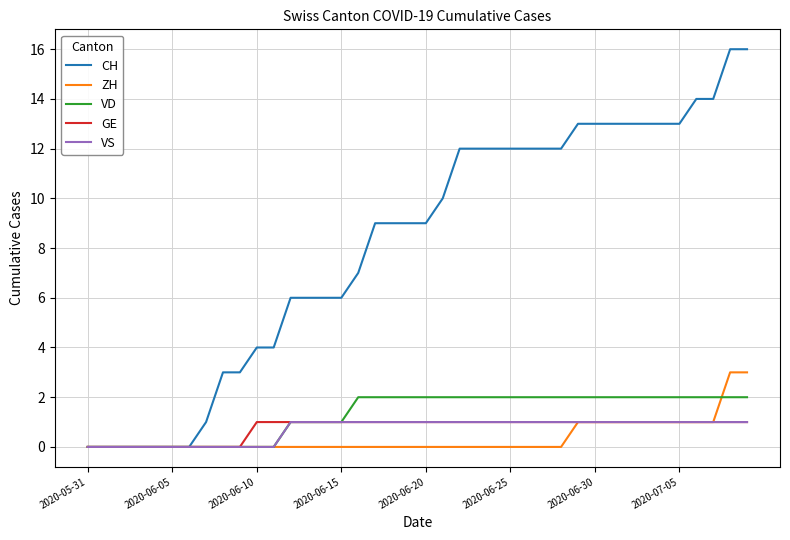

What is the maximum value for CH?

16